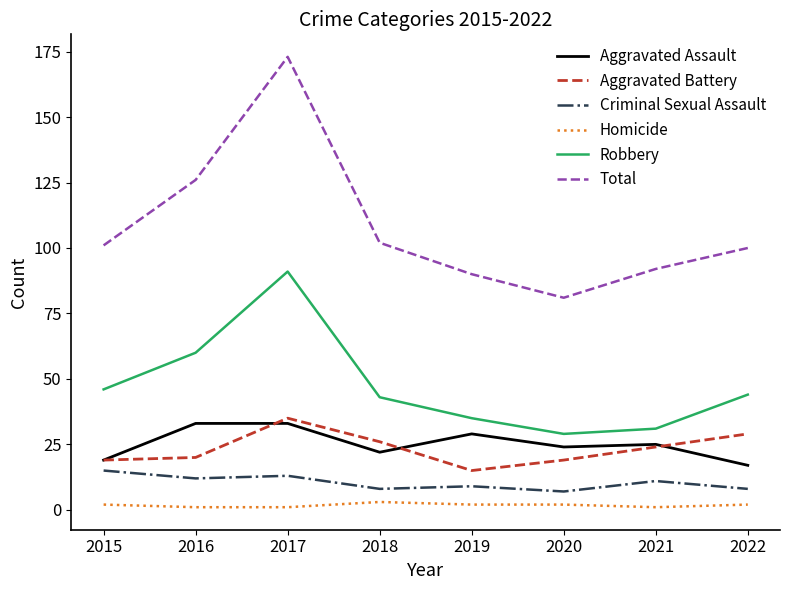

The value of Aggravated Battery at 2016 is 20. True or false?

True